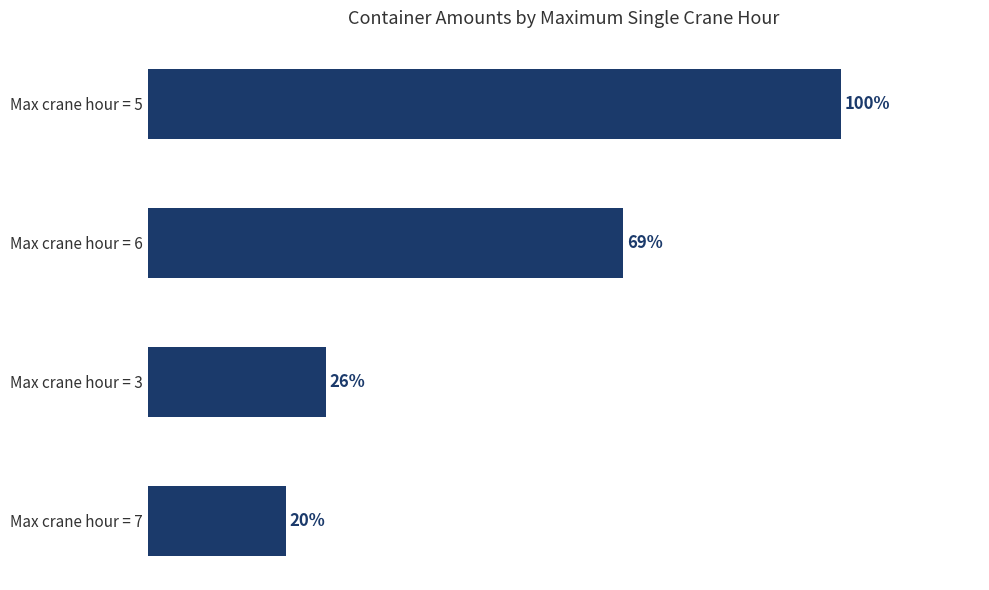

List the labels in order of value, smallest first.

Max crane hour = 7, Max crane hour = 3, Max crane hour = 6, Max crane hour = 5